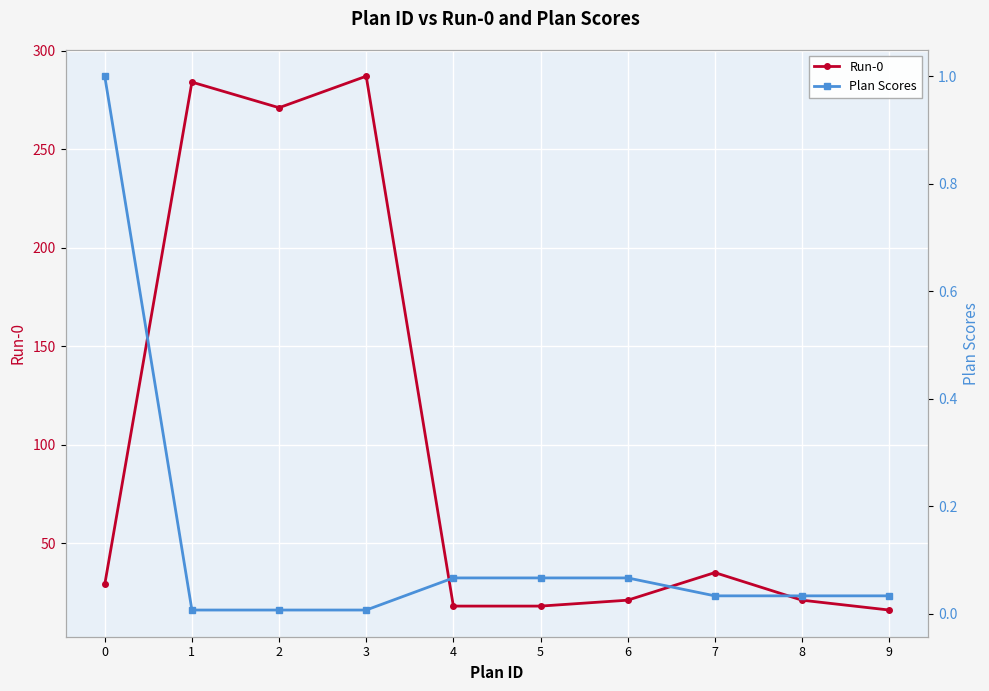

How many lines are shown in the chart?

2